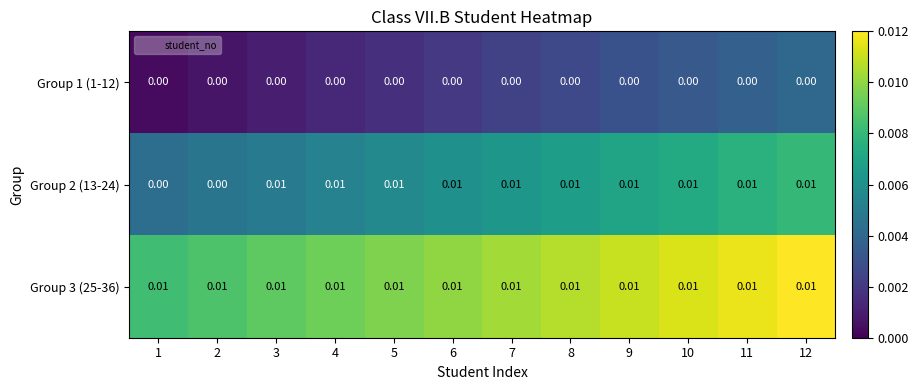

Is the value of Group 3 (25-36) at 4 greater than the value of Group 1 (1-12) at 5?

Yes